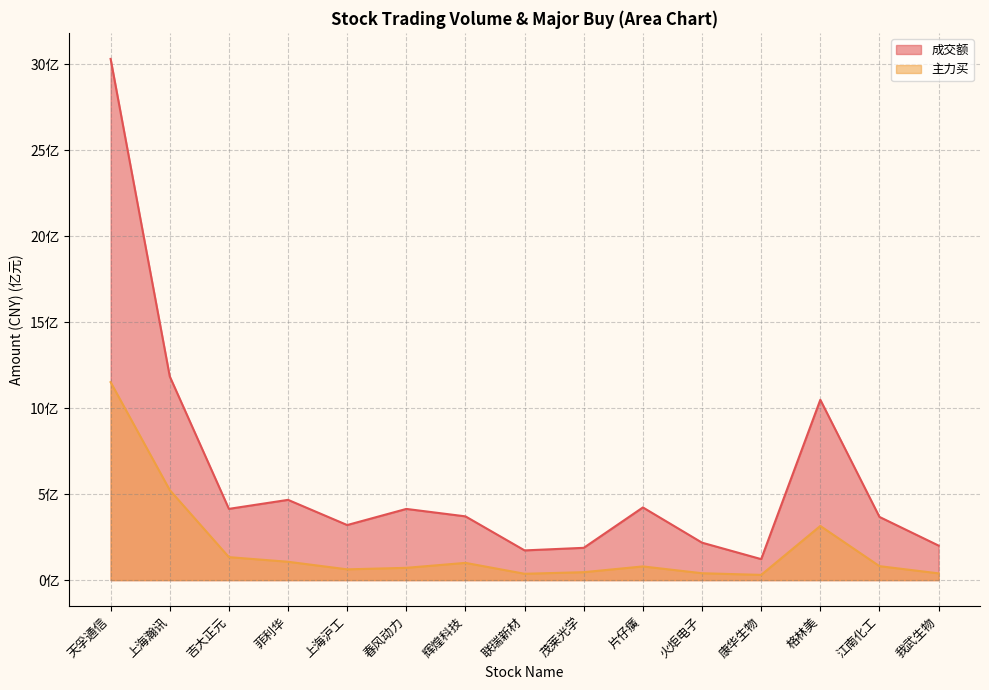

Does the chart display data point markers on the line(s)?

No